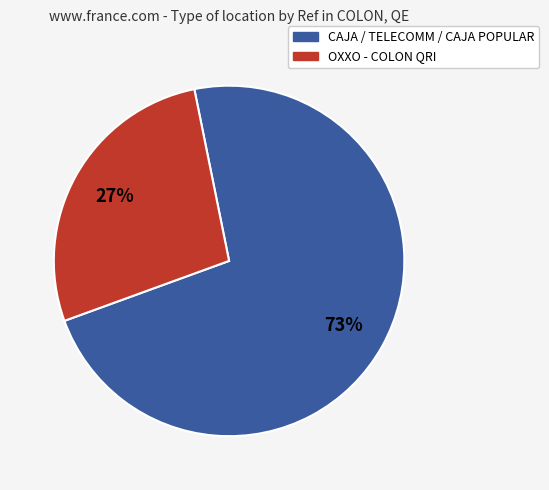

Does any single category account for the majority?

Yes